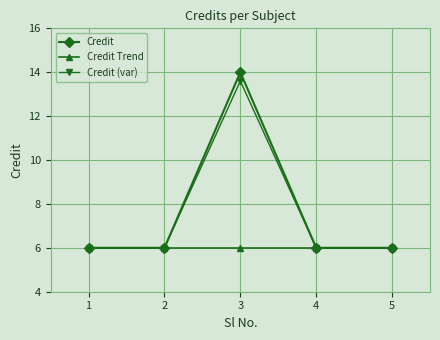

At which category is the sum across all series the highest?

3